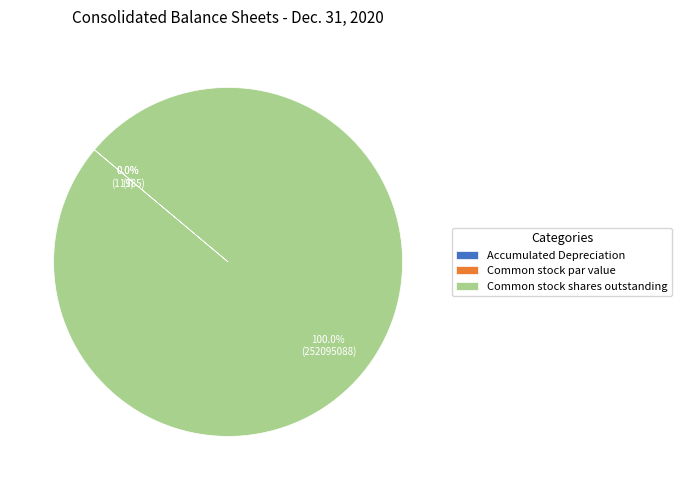

Which category has the biggest portion of the pie?

Common stock shares outstanding